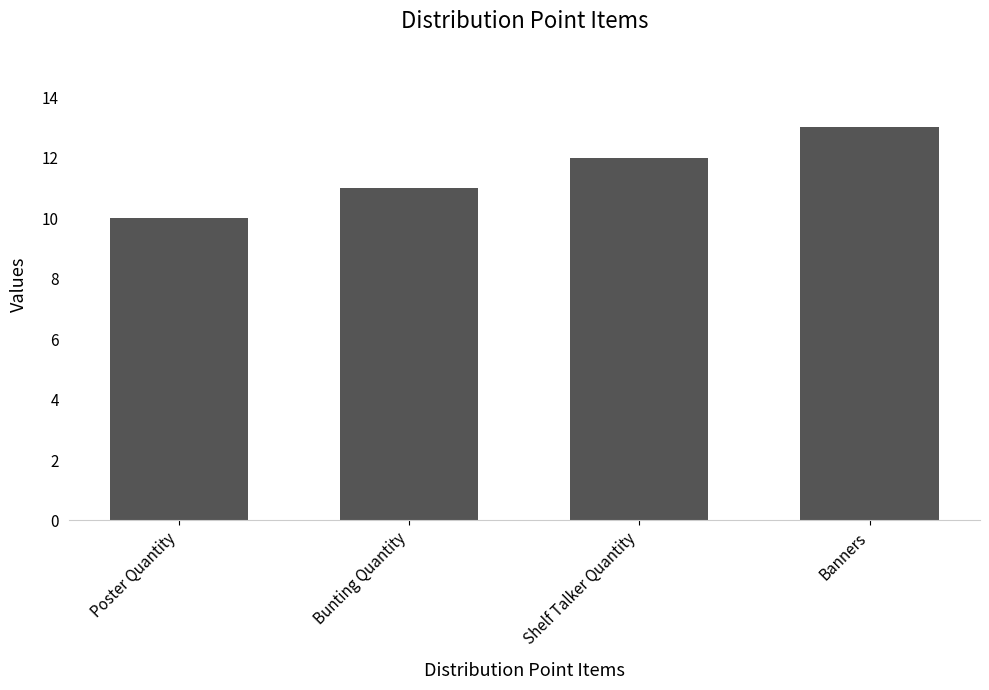

Reading right to left, extract all data points from this chart.

Banners=13	Shelf Talker Quantity=12	Bunting Quantity=11	Poster Quantity=10